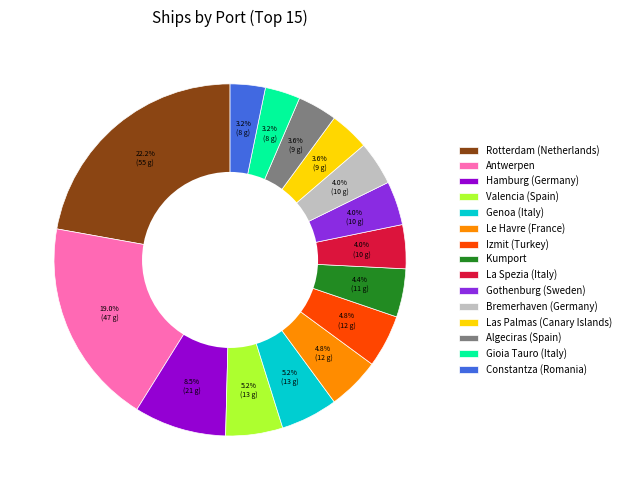

How many slices are in this pie chart?

15